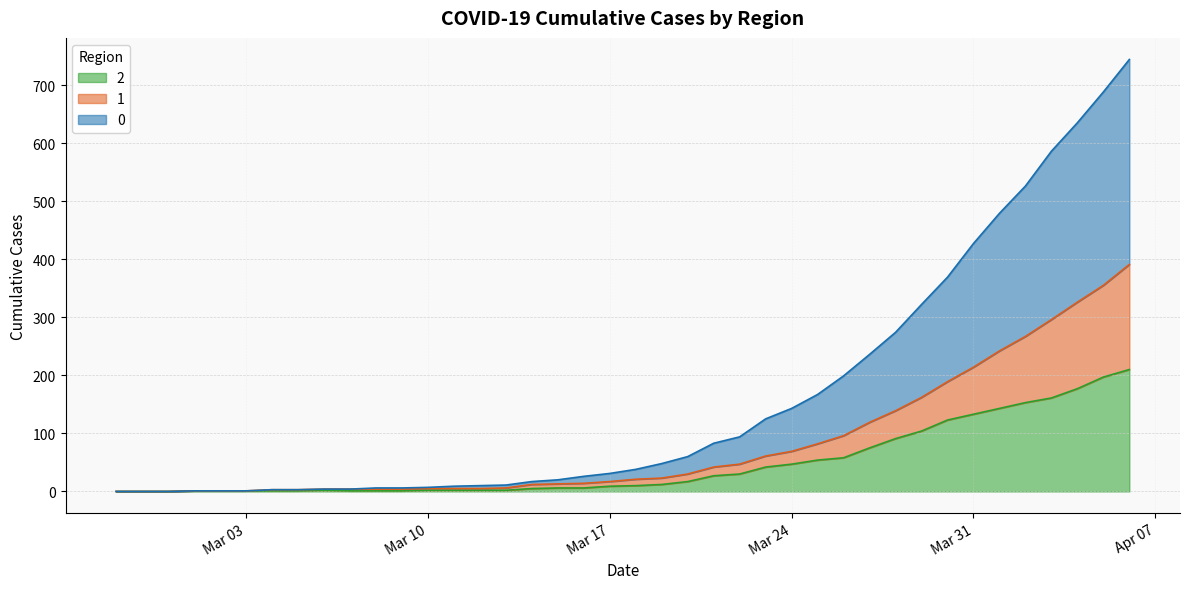

At which label is 2 closest to 105?

2020-03-29